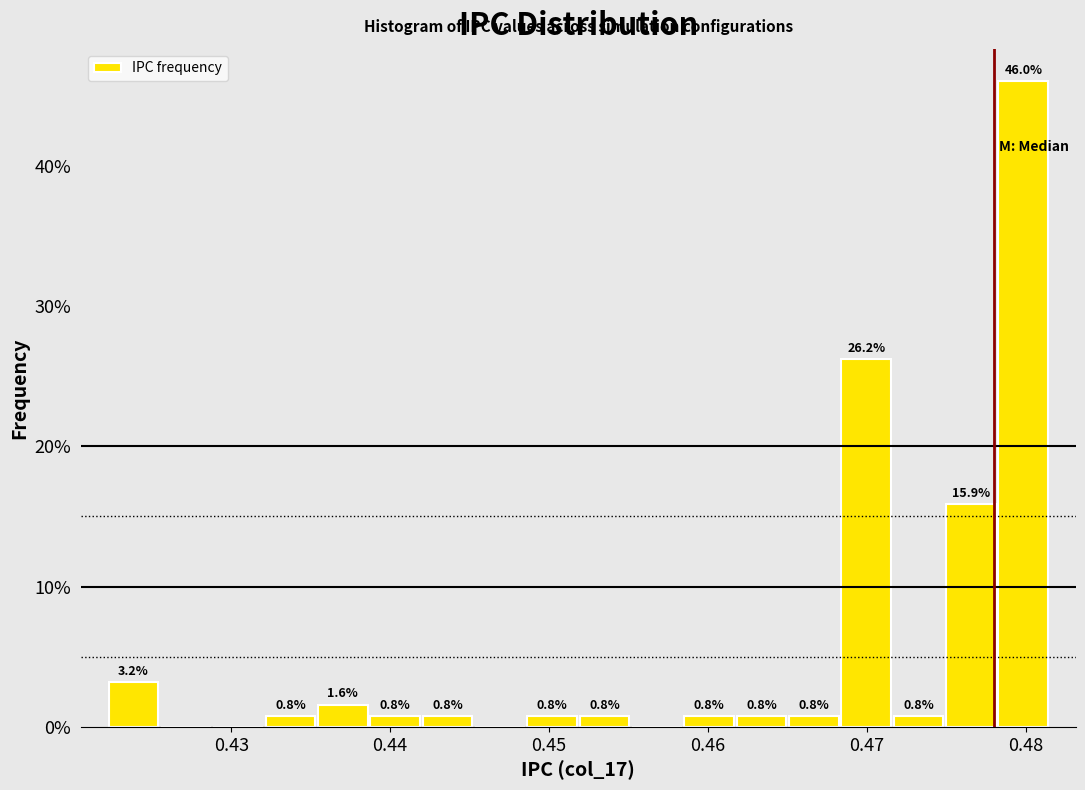

Read against the x-axis, roughly where is the centre of the tallest bar?

0.480